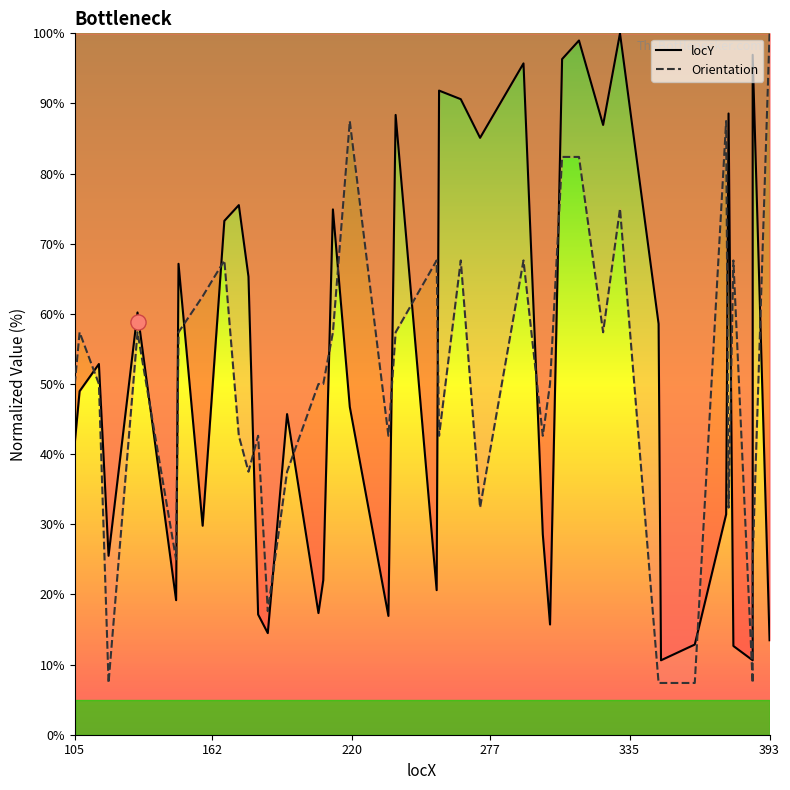

What are all the series names shown in the legend?

locY, Orientation